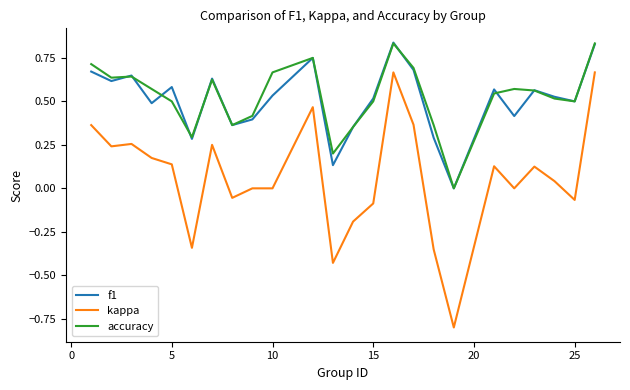

What is the smallest value displayed?

-0.8